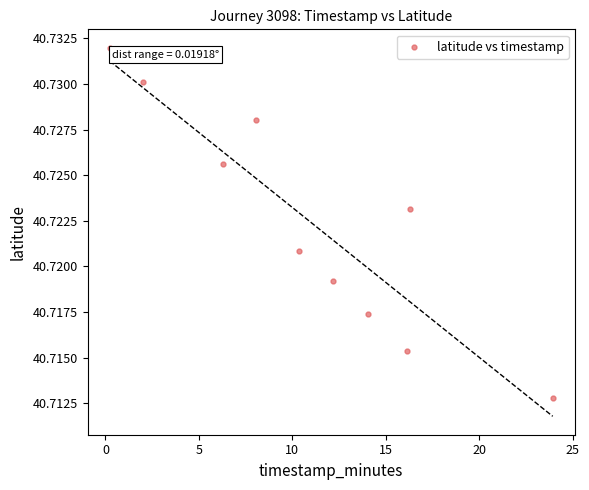

What is the average X value?

11.0